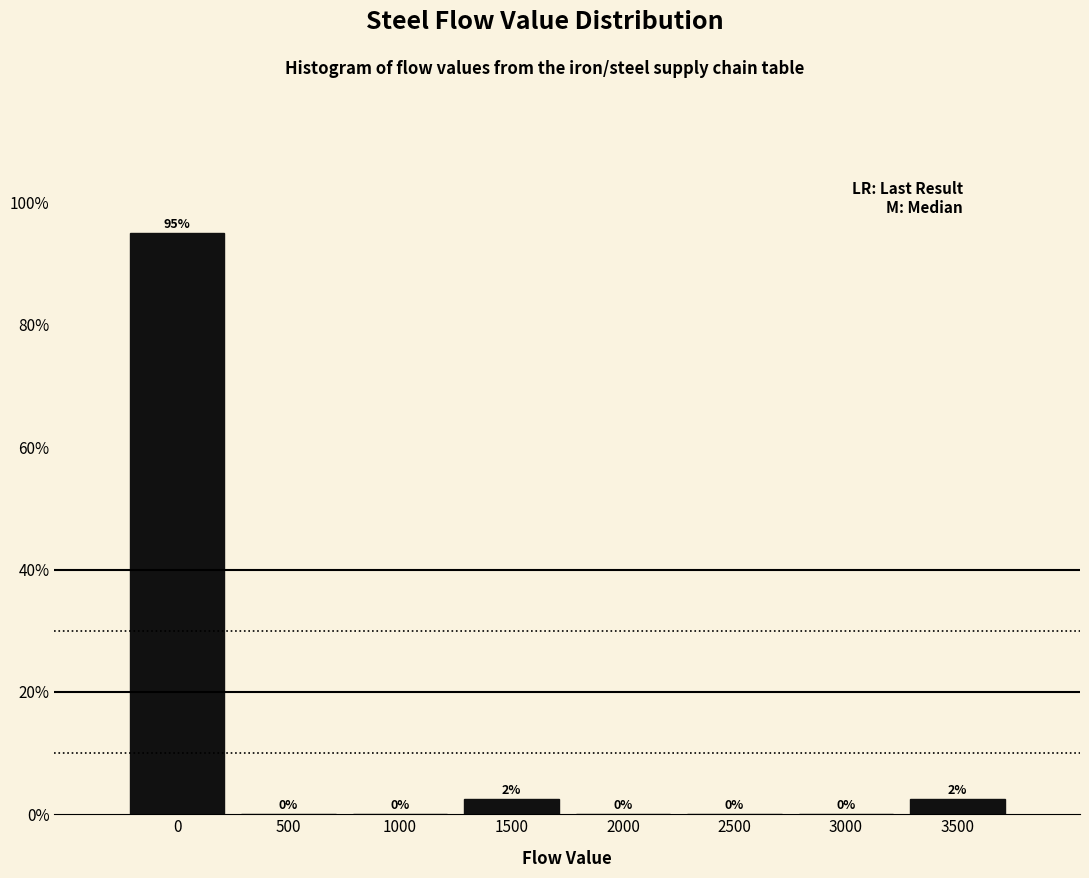

The chart shows a value of 60.0 at 0. True or false?

False